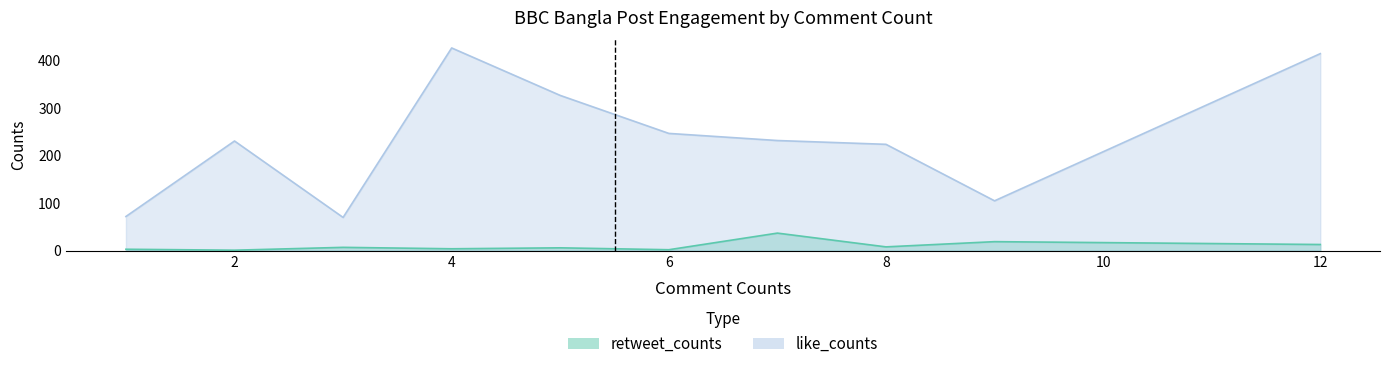

True or false: retweet_counts and like_counts intersect in this chart.

False